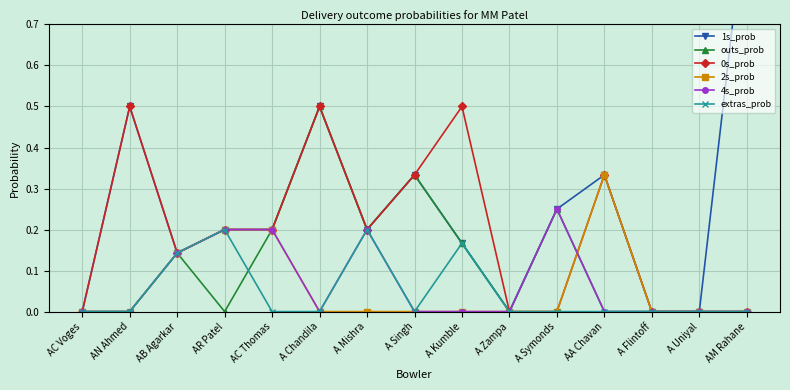

How many data points does each series have?

15